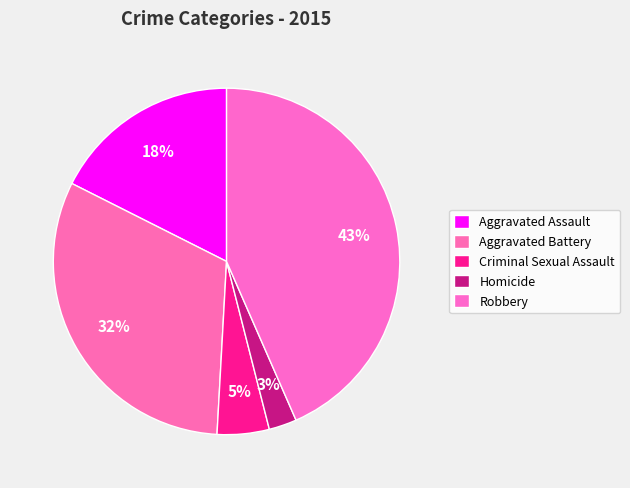

Does any single category account for the majority?

No